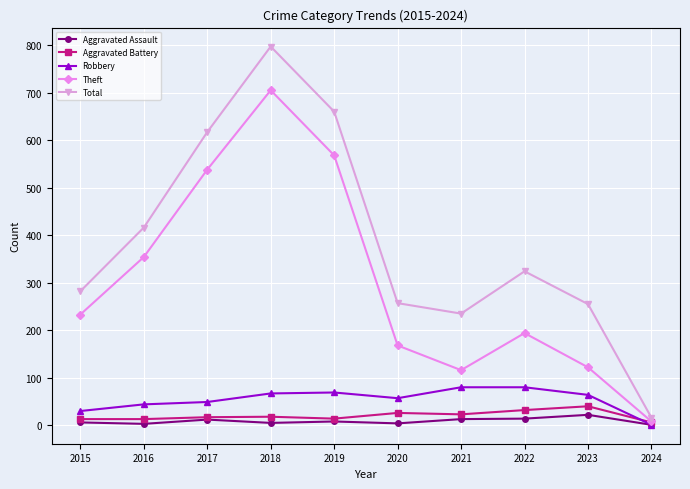

In Total, how many points are higher than both neighbors (excluding endpoints)?

2